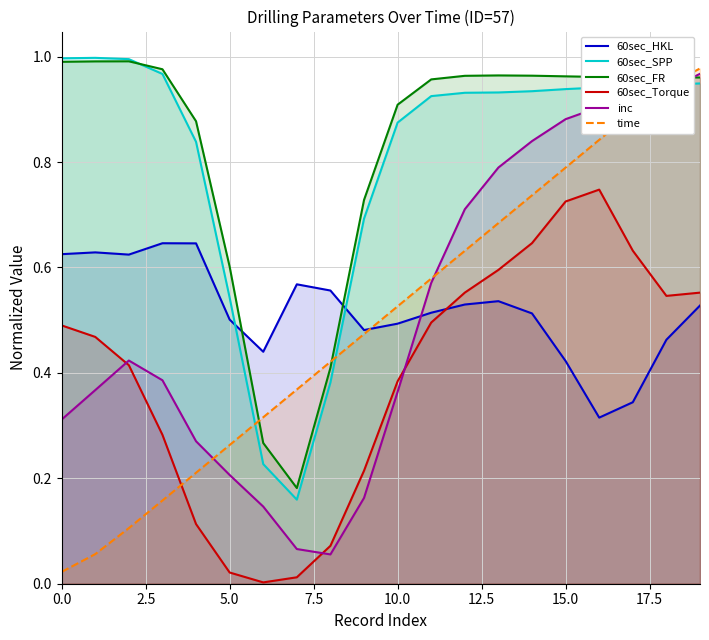

Which series has the largest range (max minus min)?

time